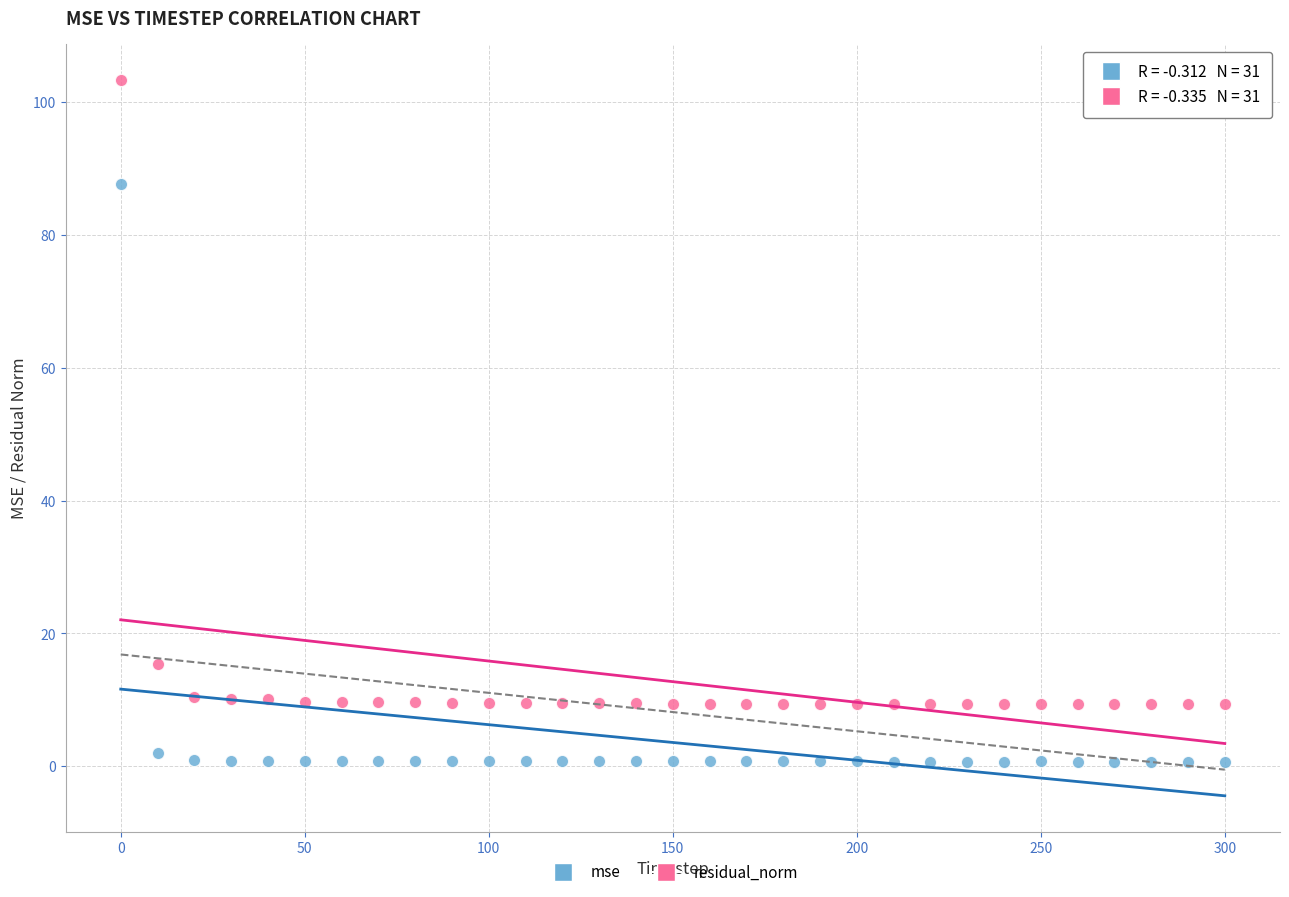

Which series reaches the maximum Y coordinate?

residual_norm